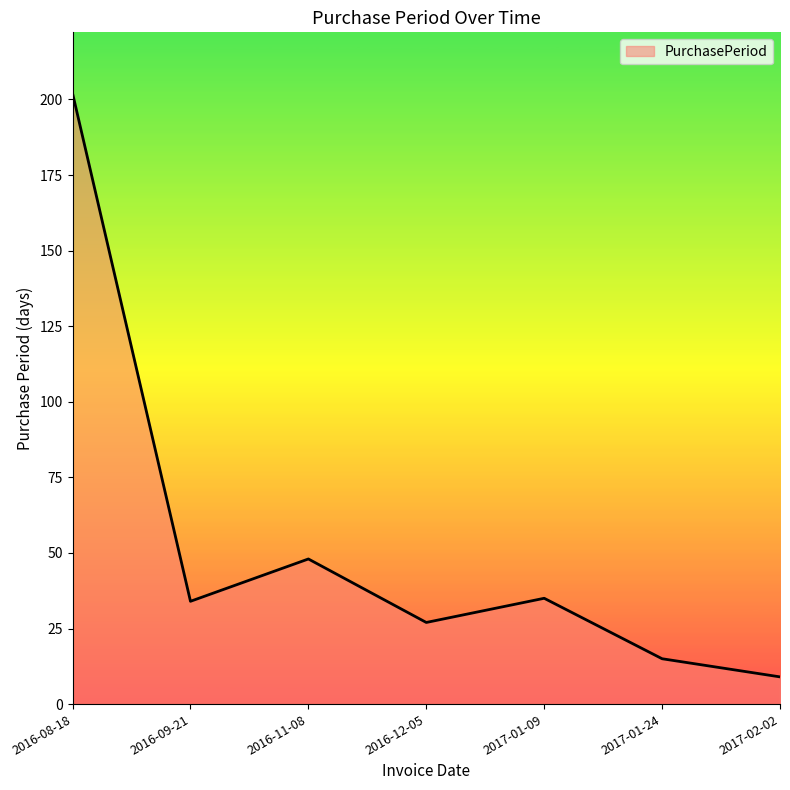

What is the ratio of the value at 2017-02-02 to the value at 2017-01-24?

0.6